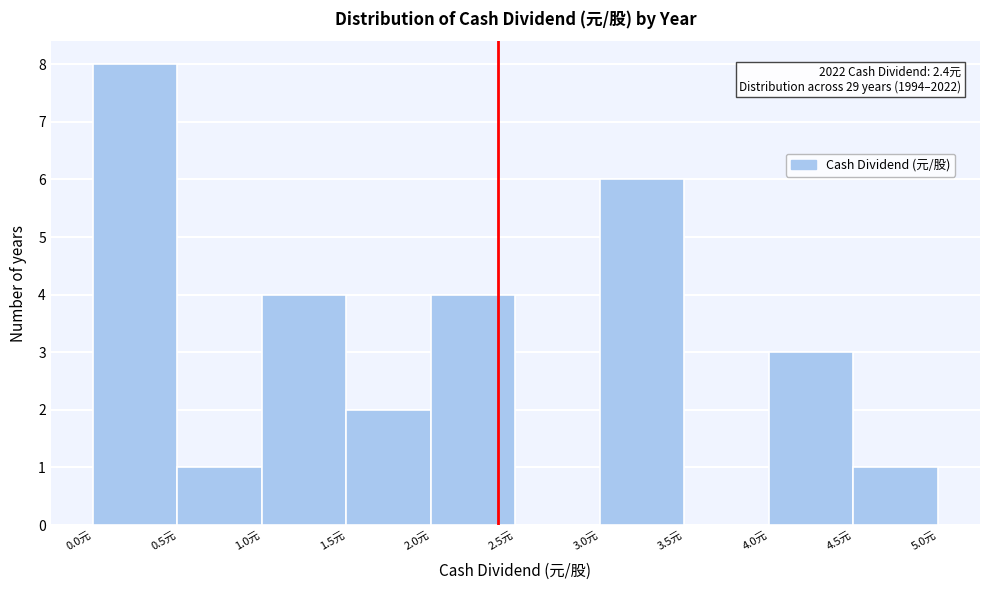

Which range on the x-axis has the tallest bar?

0.0 to 0.5